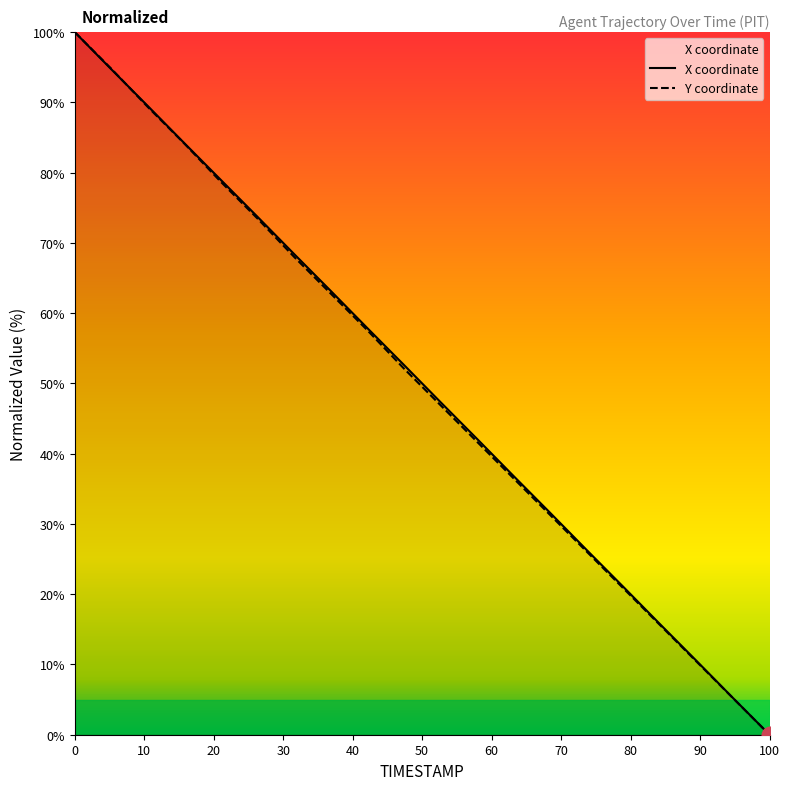

List the series in order of their peak value, highest first.

X, Y